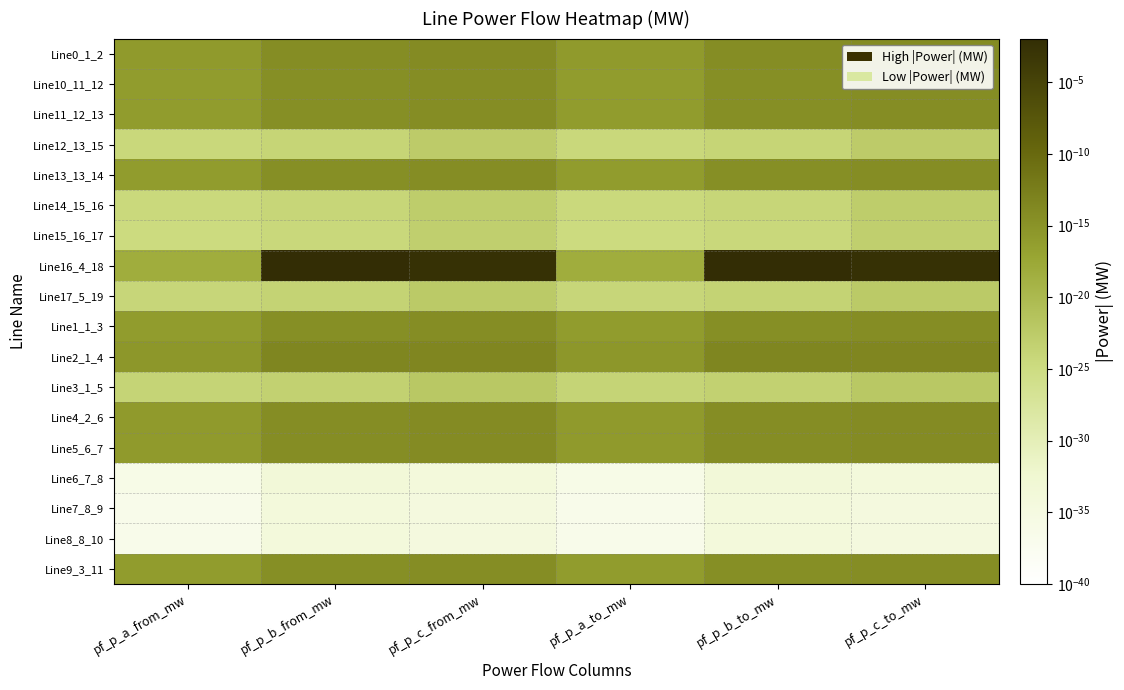

Rank the series at pf_p_c_from_mw from highest to lowest value.

Line16_4_18, Line2_1_4, Line0_1_2, Line4_2_6, Line5_6_7, Line1_1_3, Line9_3_11, Line10_11_12, Line11_12_13, Line13_13_14, Line3_1_5, Line17_5_19, Line12_13_15, Line14_15_16, Line15_16_17, Line6_7_8, Line7_8_9, Line8_8_10